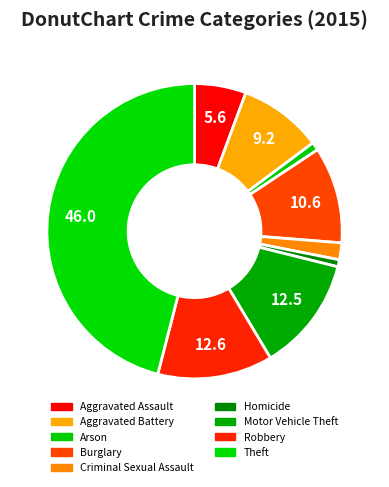

How many slices are in this pie chart?

9